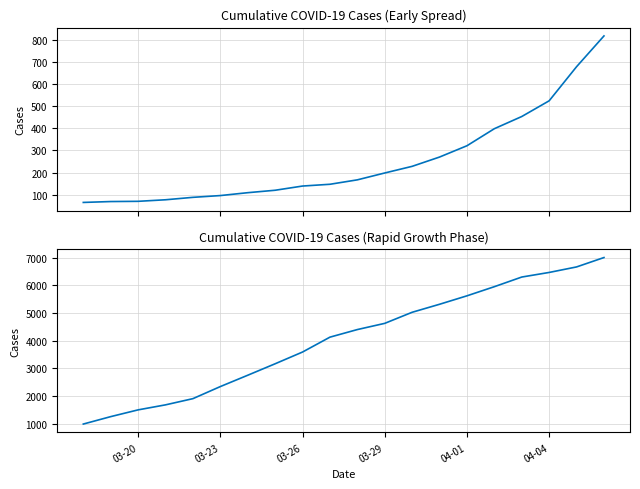

Is this an area chart (filled region under the line)?

No